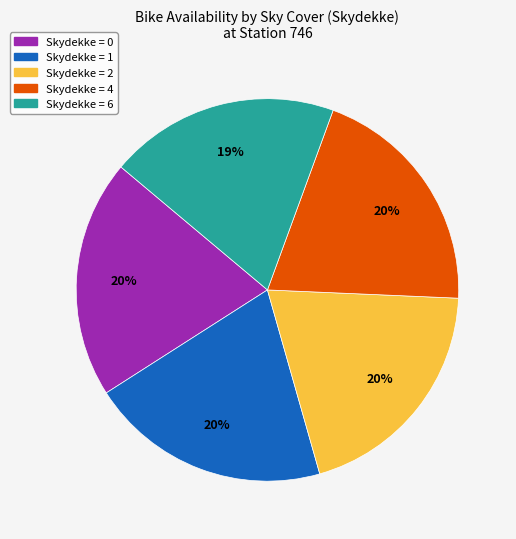

To the nearest percent, what is the average slice percentage?

20%